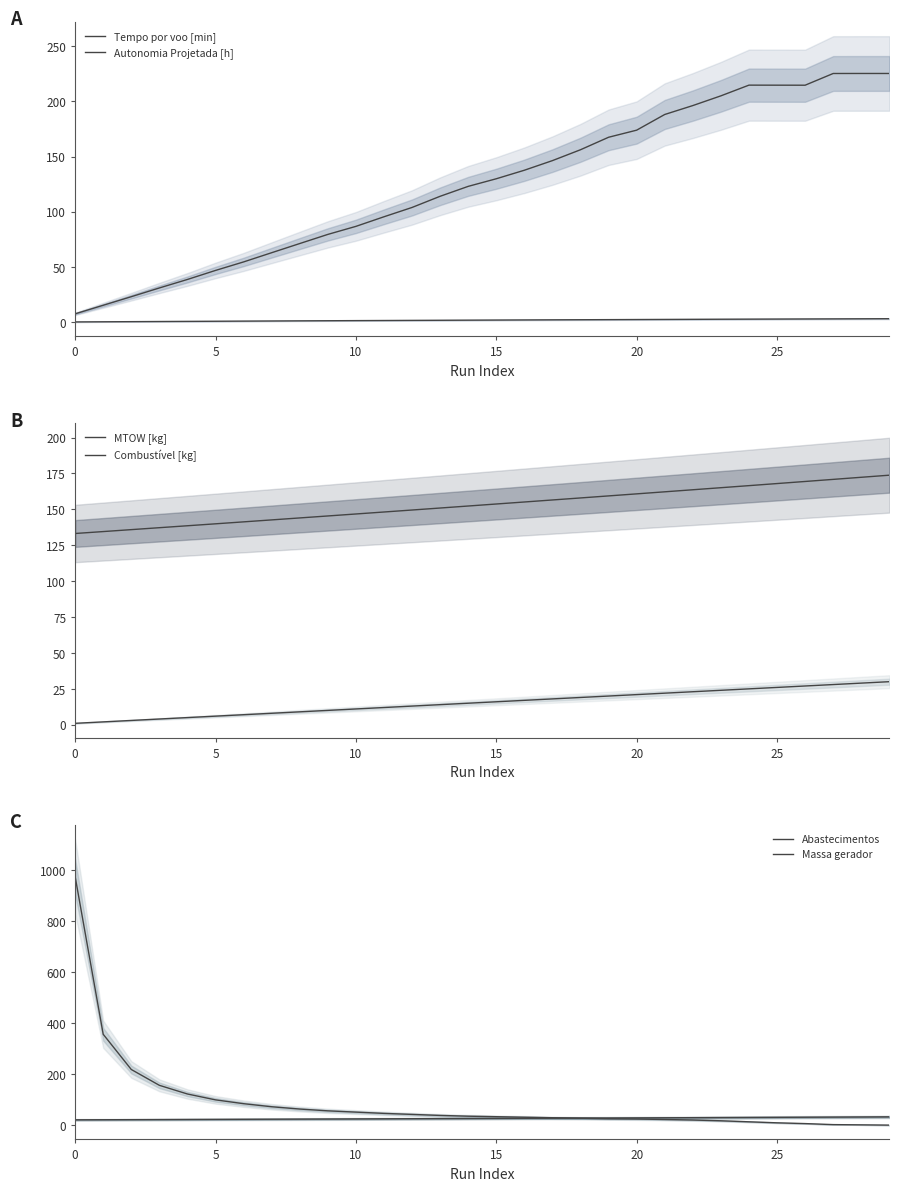

Read the Tempo por voo [min] value at 12.

103.9